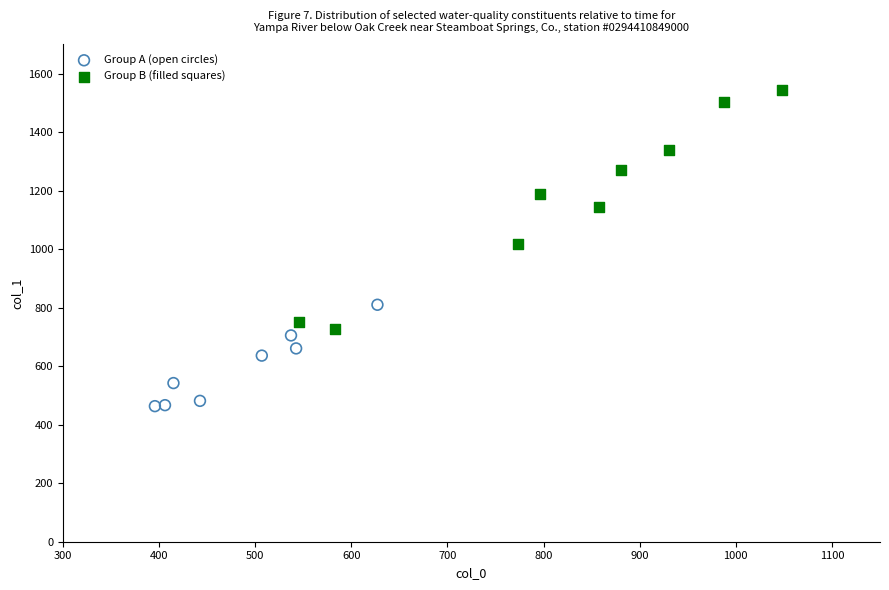

What are all the series names shown in the legend?

Group A (open circles), Group B (filled squares)